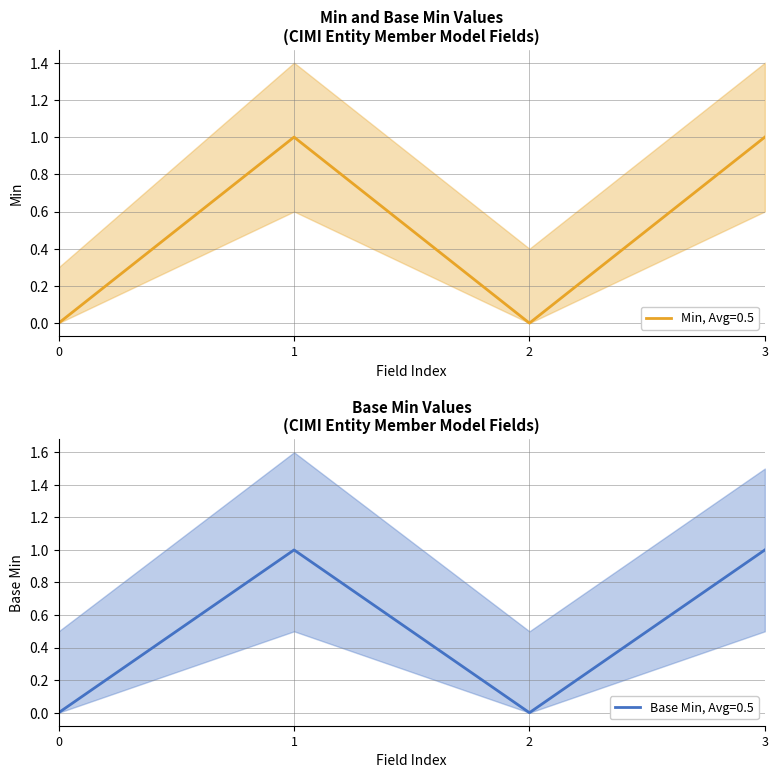

Which series changed the most between cimi-entity-Member-model and cimi-entity-Member-model.activeFlag?

Min